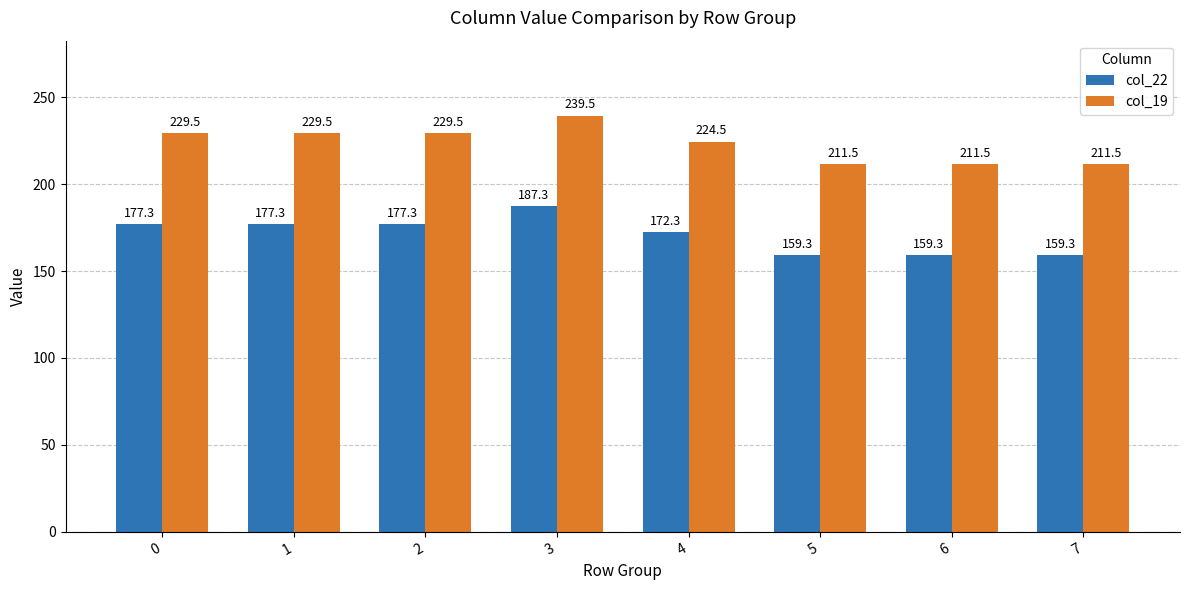

What is the difference between the maximum and minimum values in the col_22 series?

28.0